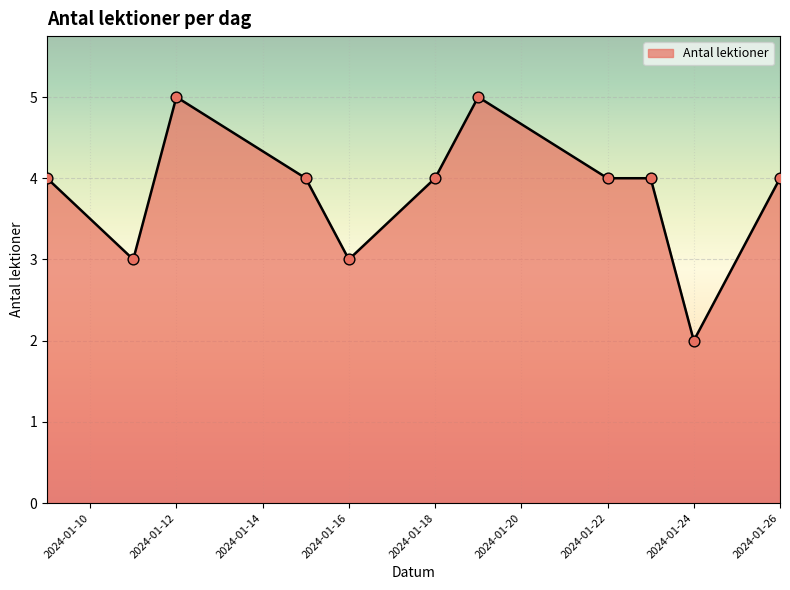

What is the difference between the maximum and minimum values?

3